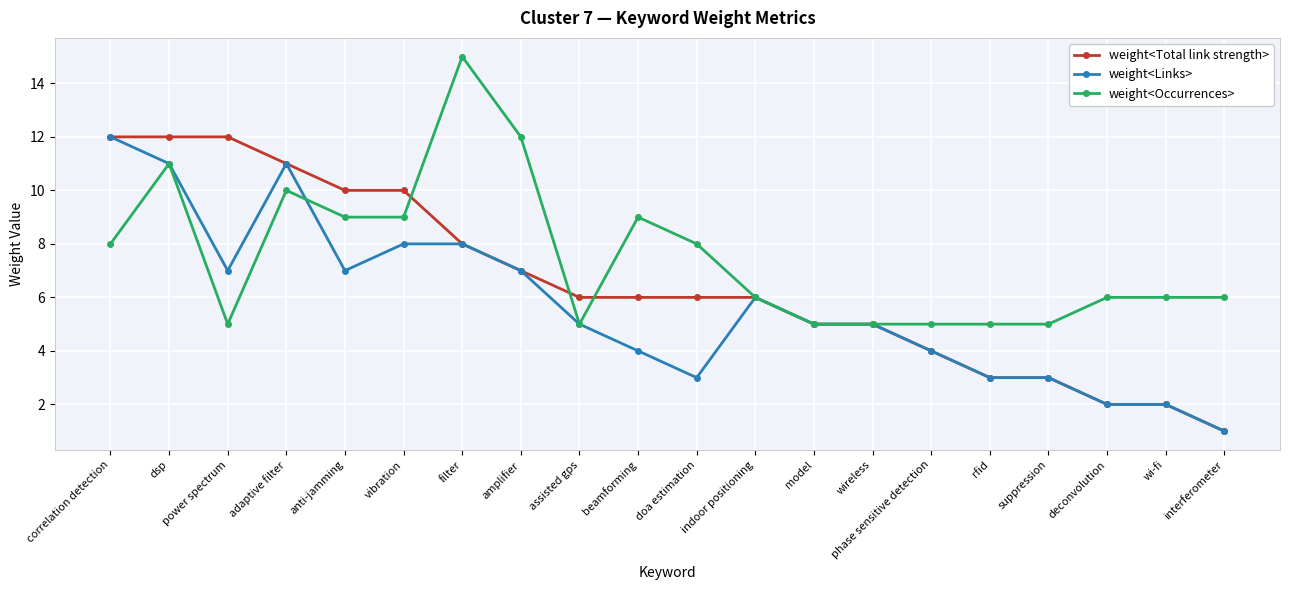

Where is the first local minimum for weight<Links>?

power spectrum